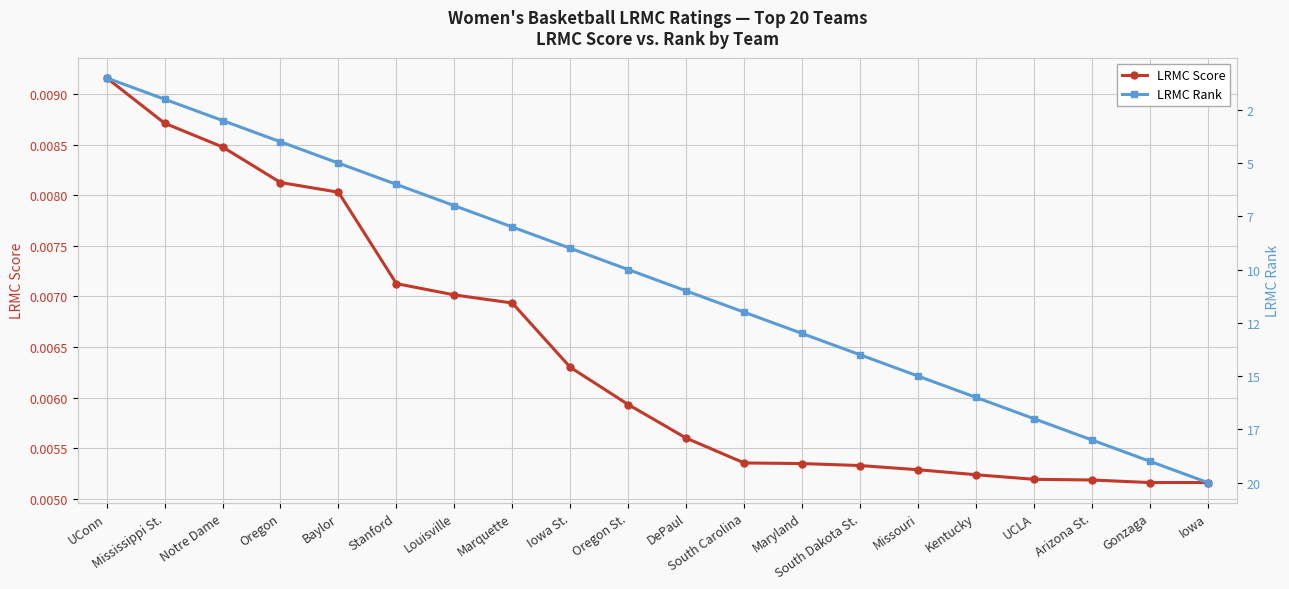

Which category has the highest value across all series?

Iowa